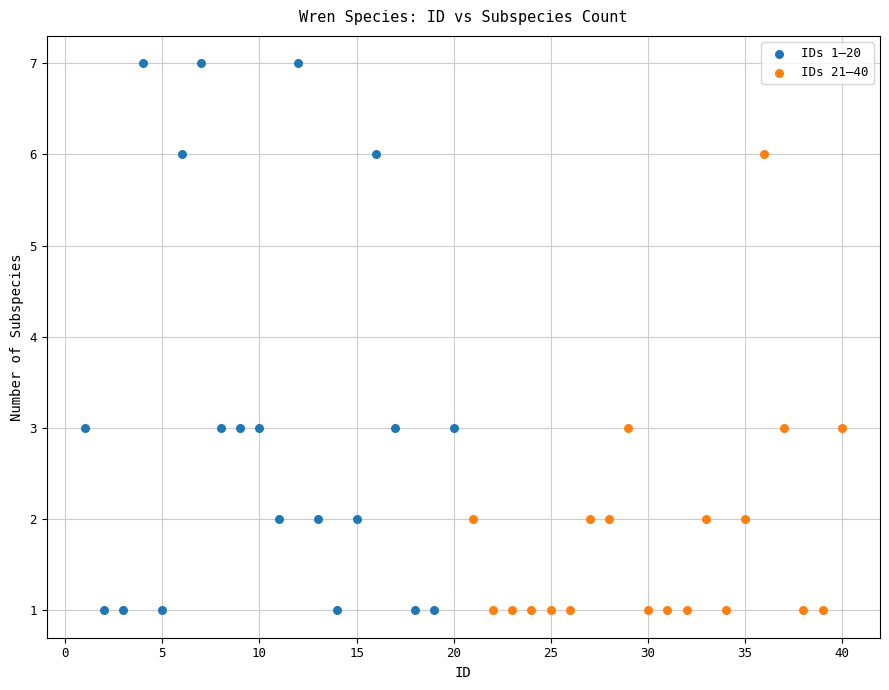

Which series has the widest spread of Y values?

IDs 1–20